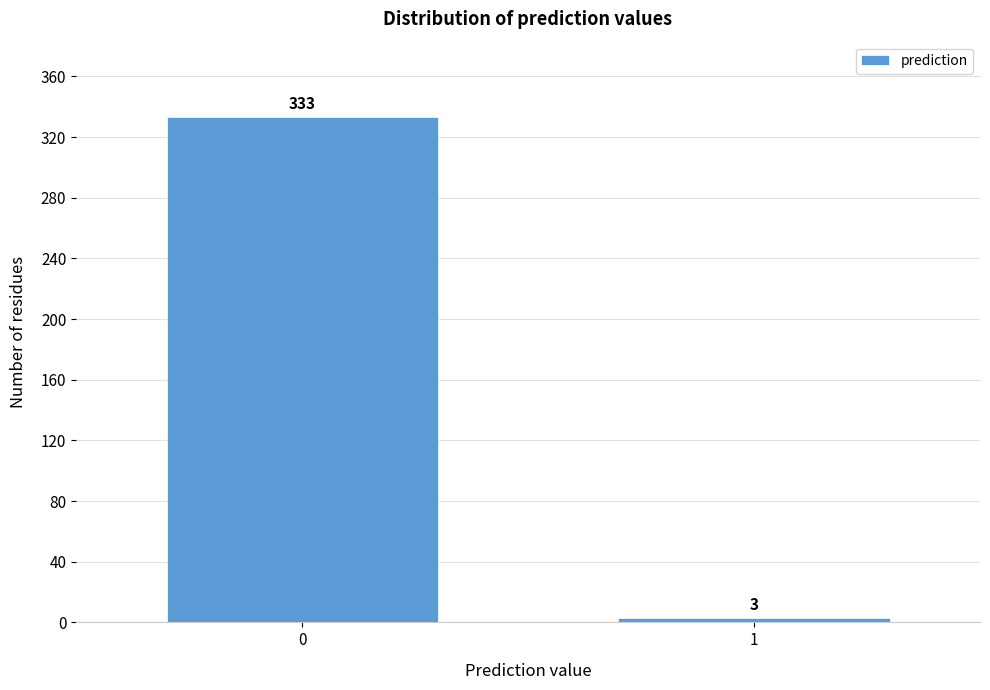

Reading left to right, what are all the values shown in this chart?

0=333	1=3